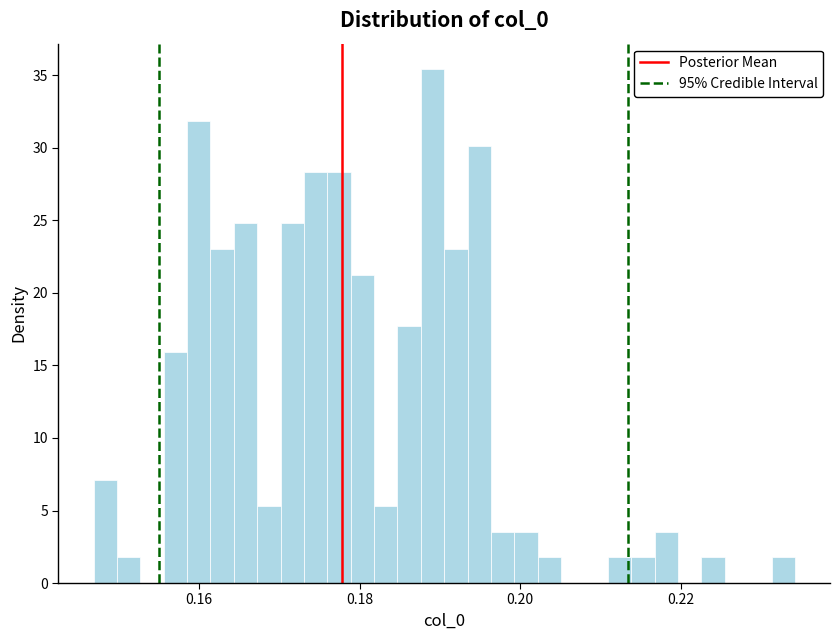

Read against the x-axis, roughly where is the centre of the tallest bar?

0.190